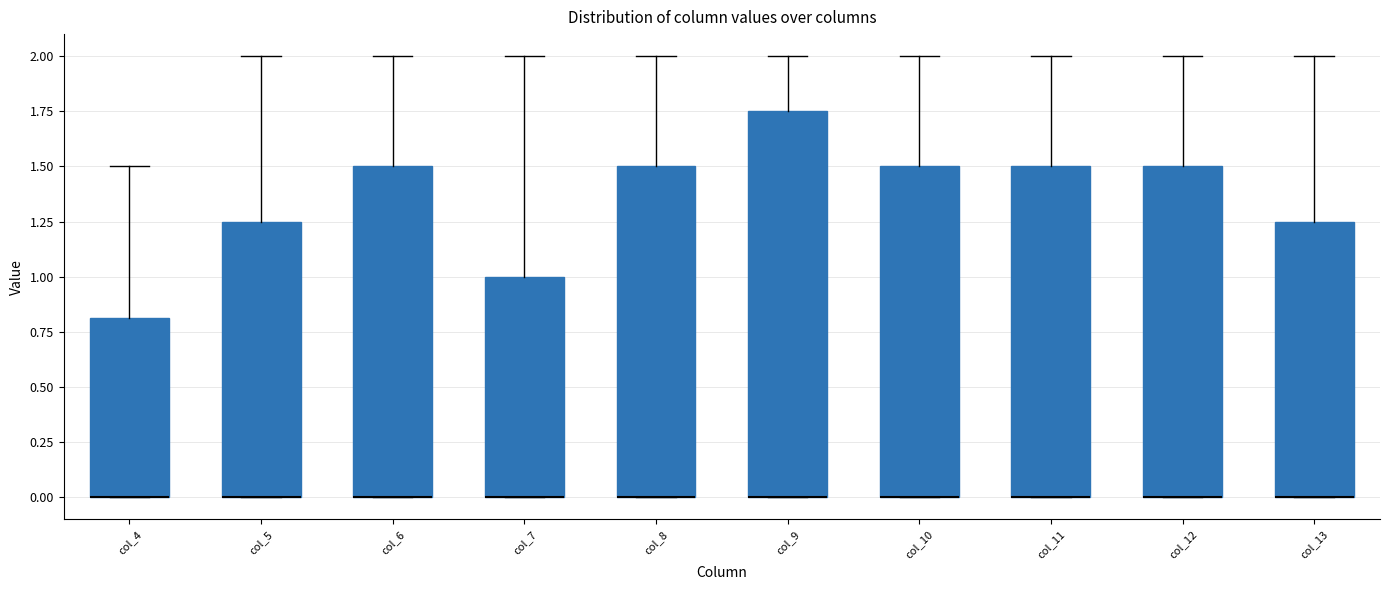

Which box is the tallest, from its lower edge to its upper edge?

col_9